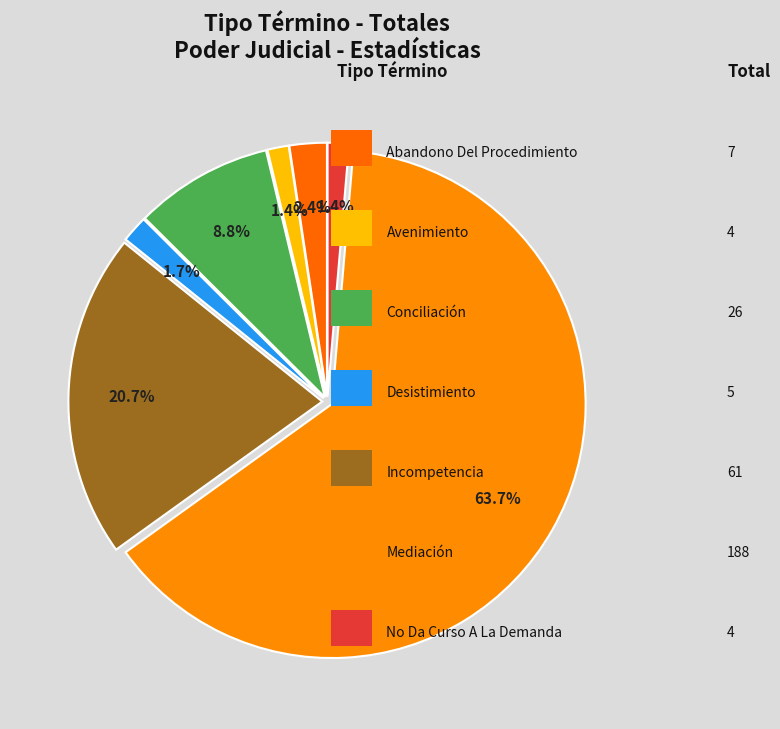

Which slice is the largest?

Mediación